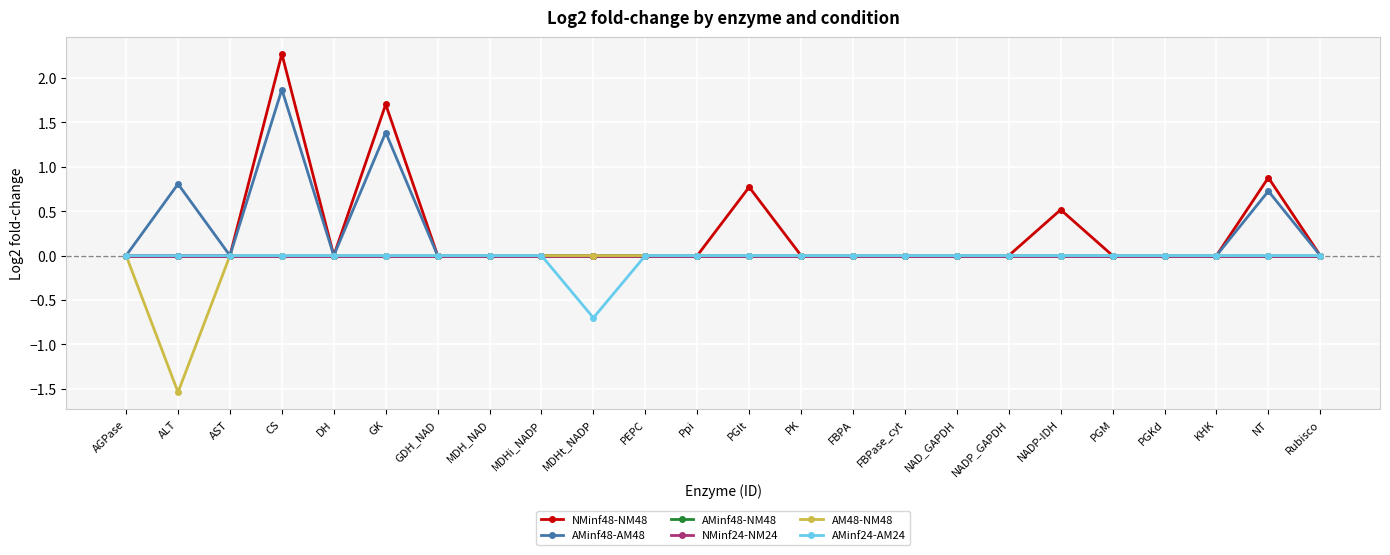

The NMinf48-NM48 series shows 0.0 at DH. True or false?

True